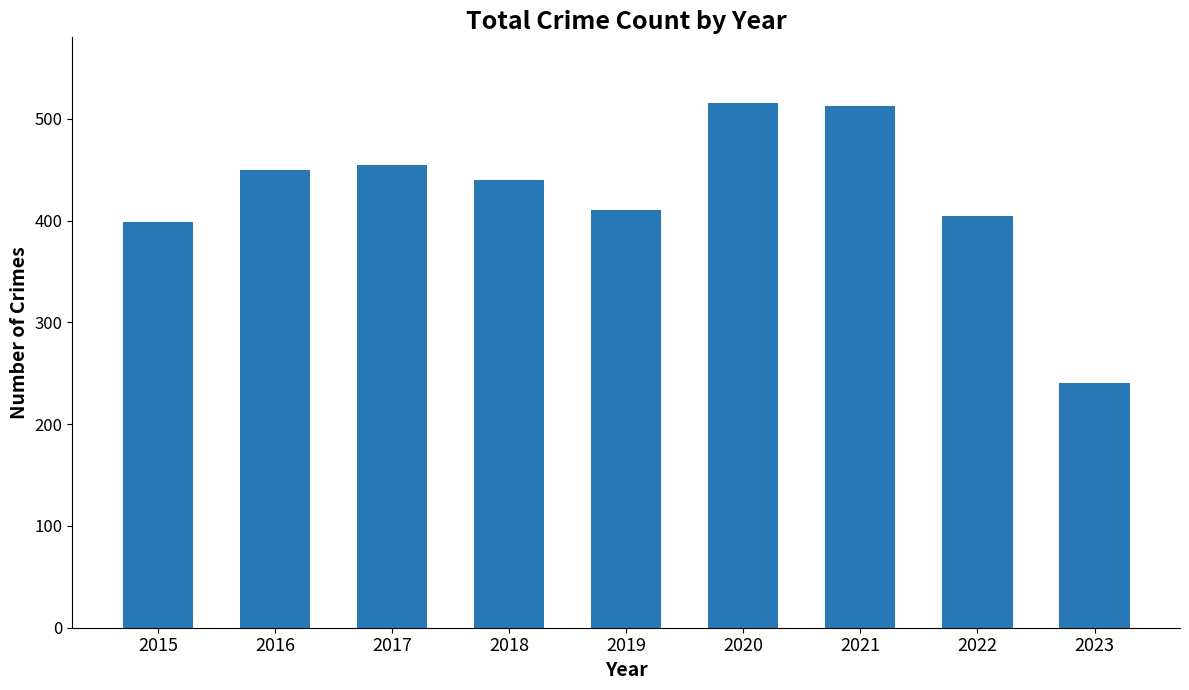

Are the bars grouped side by side (vs. stacked)?

No